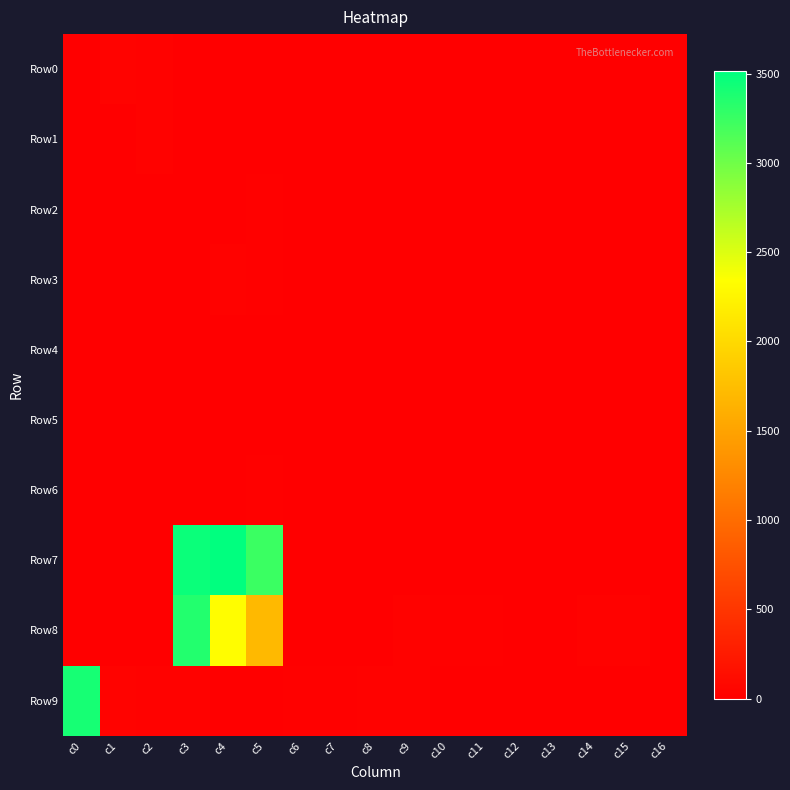

How many series are shown in this chart?

10